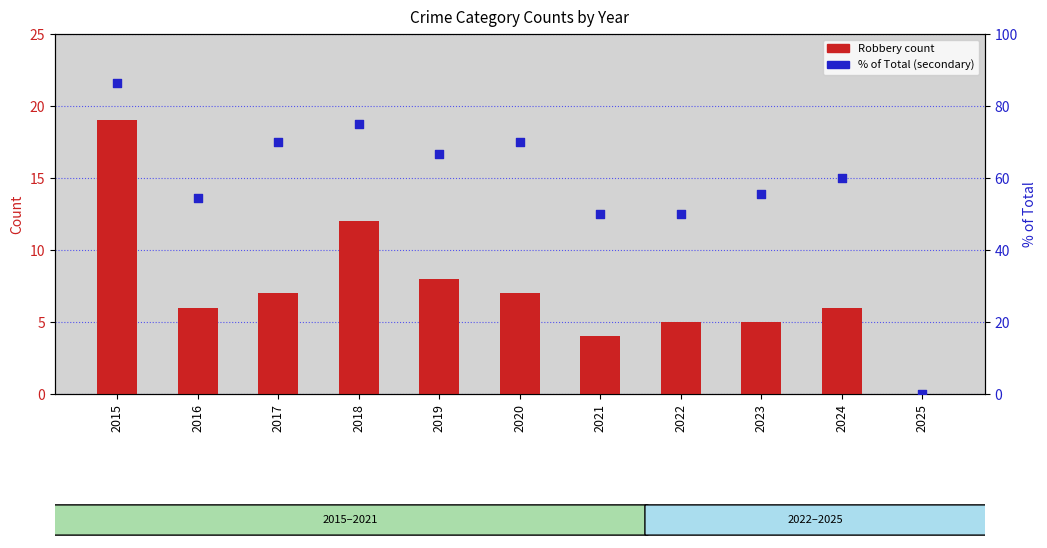

At how many categories does at least one series exceed 78?

1